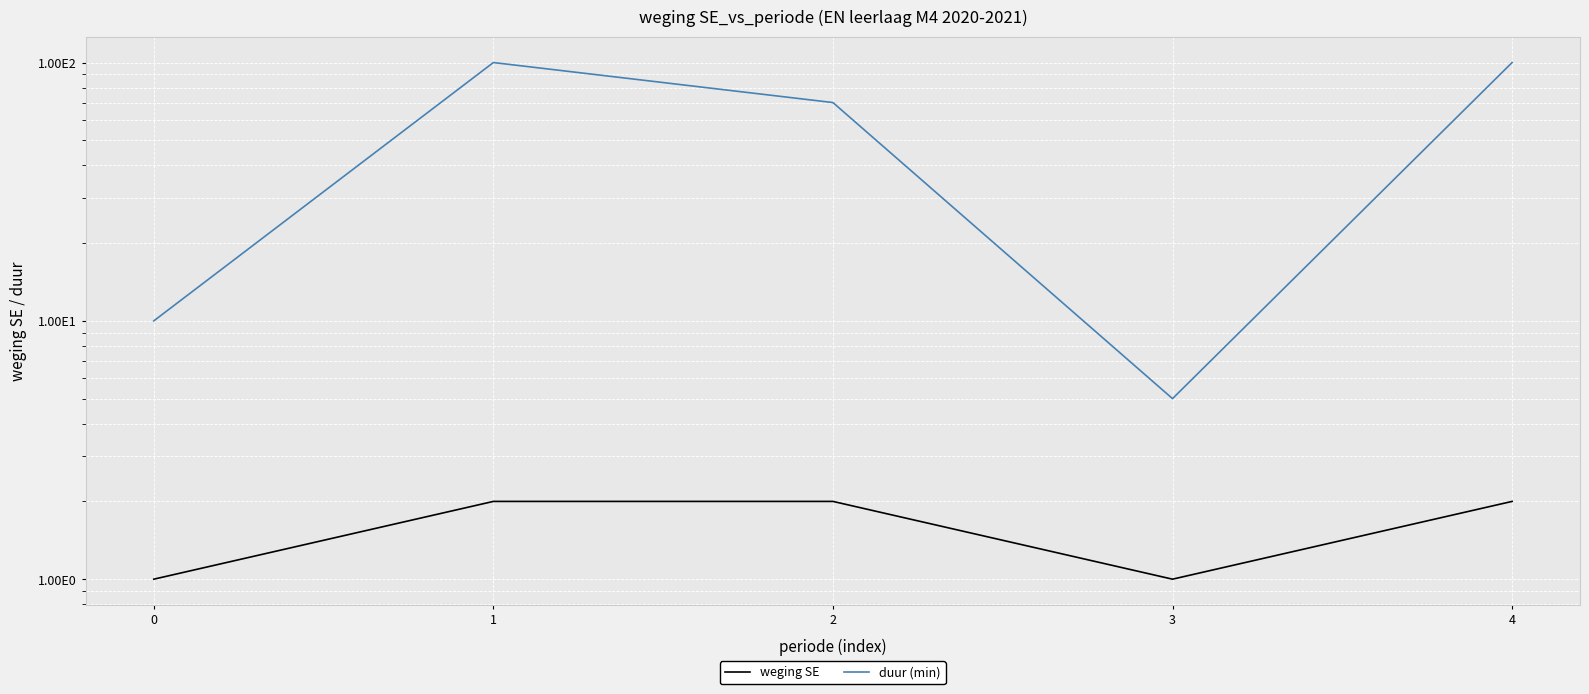

What is the lowest value of the duur (min) series?

5